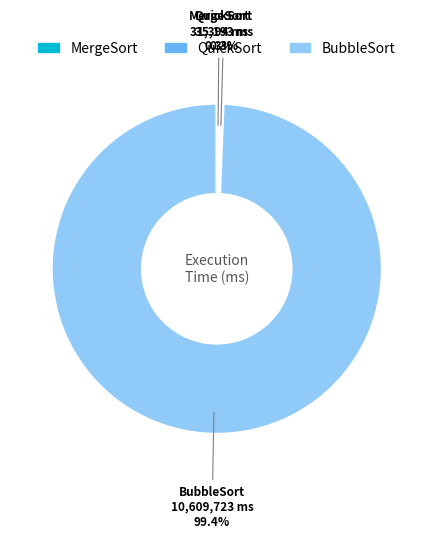

To the nearest percent, what is the difference between the BubbleSort and QuickSort slice percentages?

99%